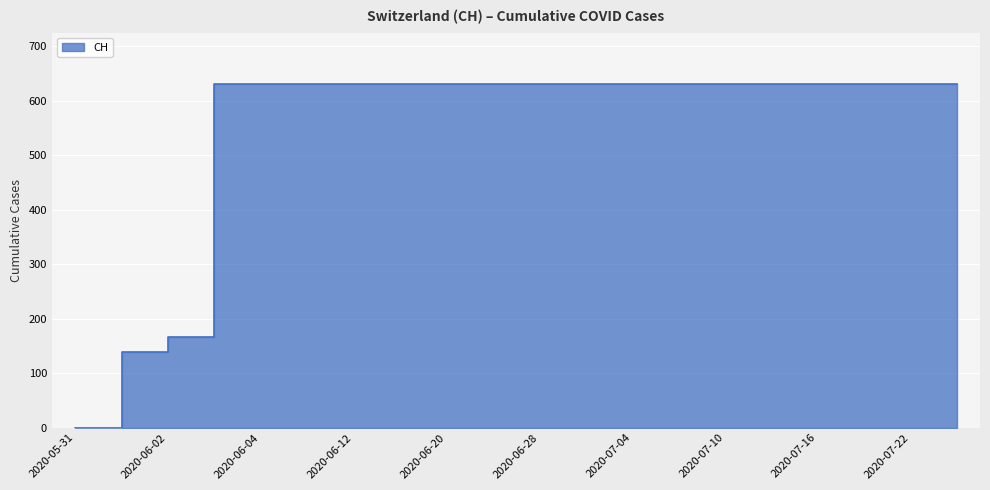

Count the number of data series in this chart.

1